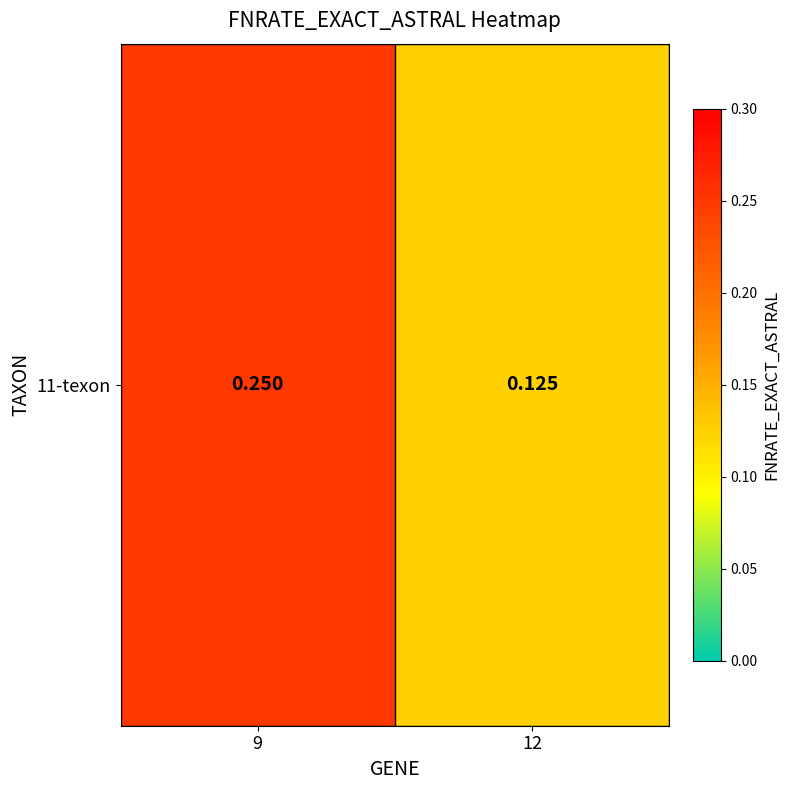

The value at 12 is 0.1. True or false?

True